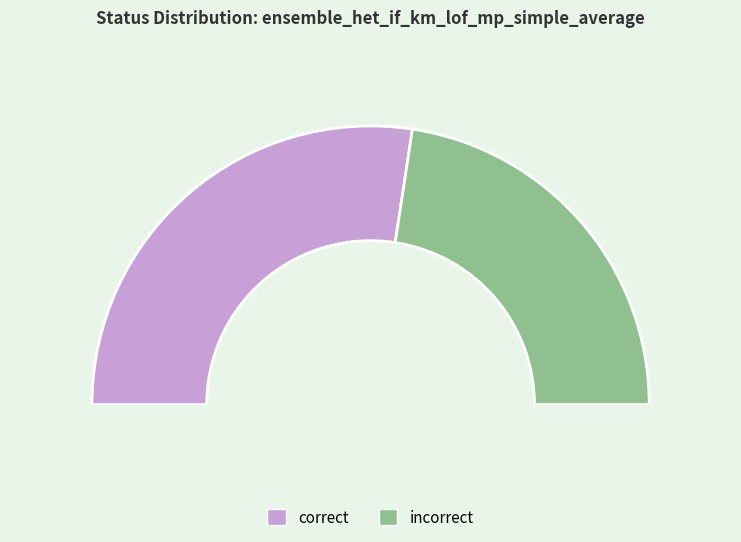

What percentage is the incorrect slice, to the nearest percent?

45%